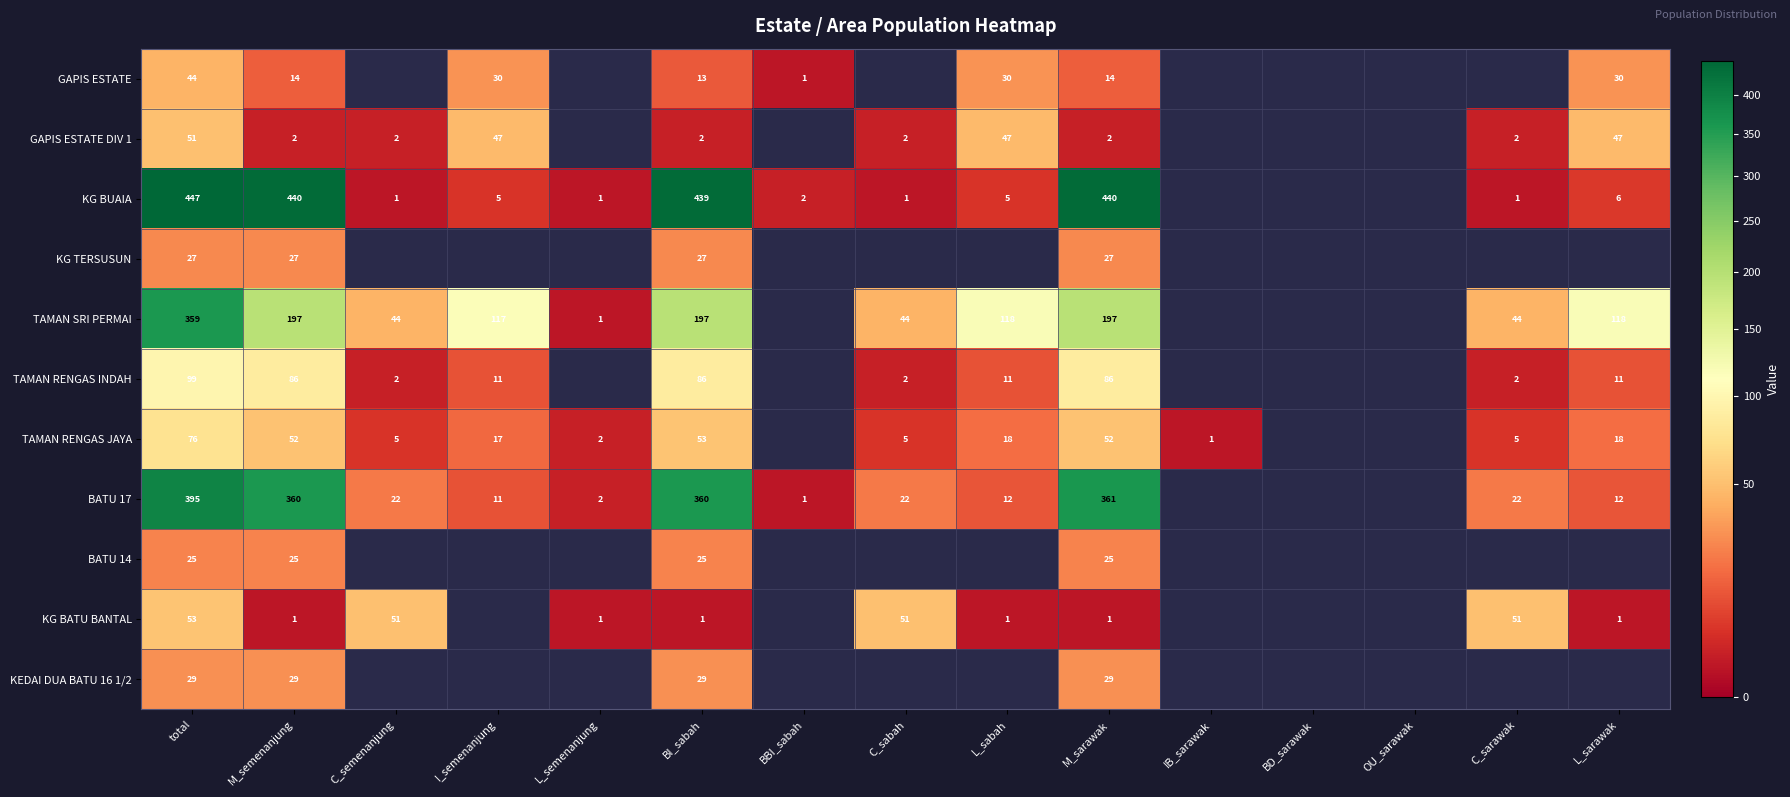

Rank the series at M_semenanjung from highest to lowest value.

KG BUAIA, BATU 17, TAMAN SRI PERMAI, TAMAN RENGAS INDAH, TAMAN RENGAS JAYA, KEDAI DUA BATU 16 1/2, KG TERSUSUN, BATU 14, GAPIS ESTATE, GAPIS ESTATE DIV 1, KG BATU BANTAL